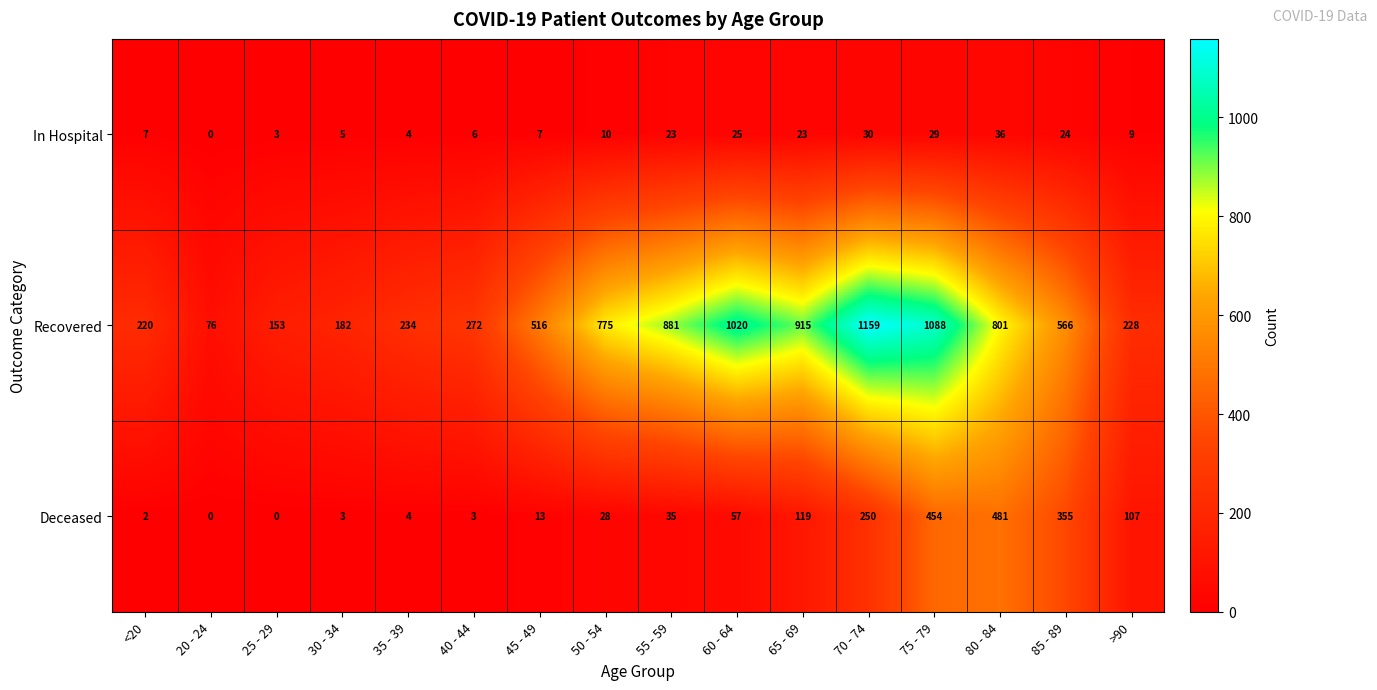

At which category is the sum across all series the highest?

75 - 79